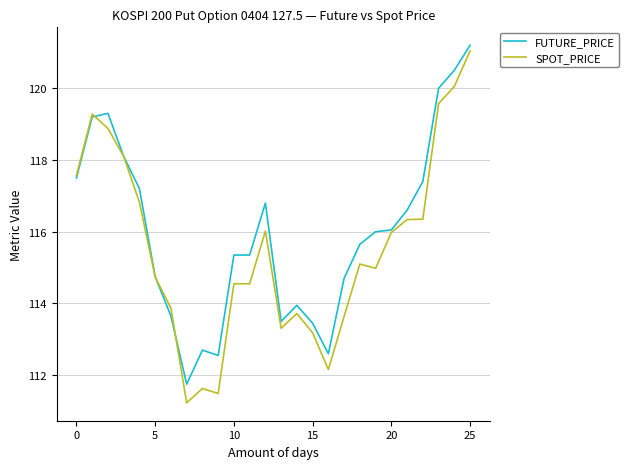

What is the maximum value for SPOT_PRICE?

121.0